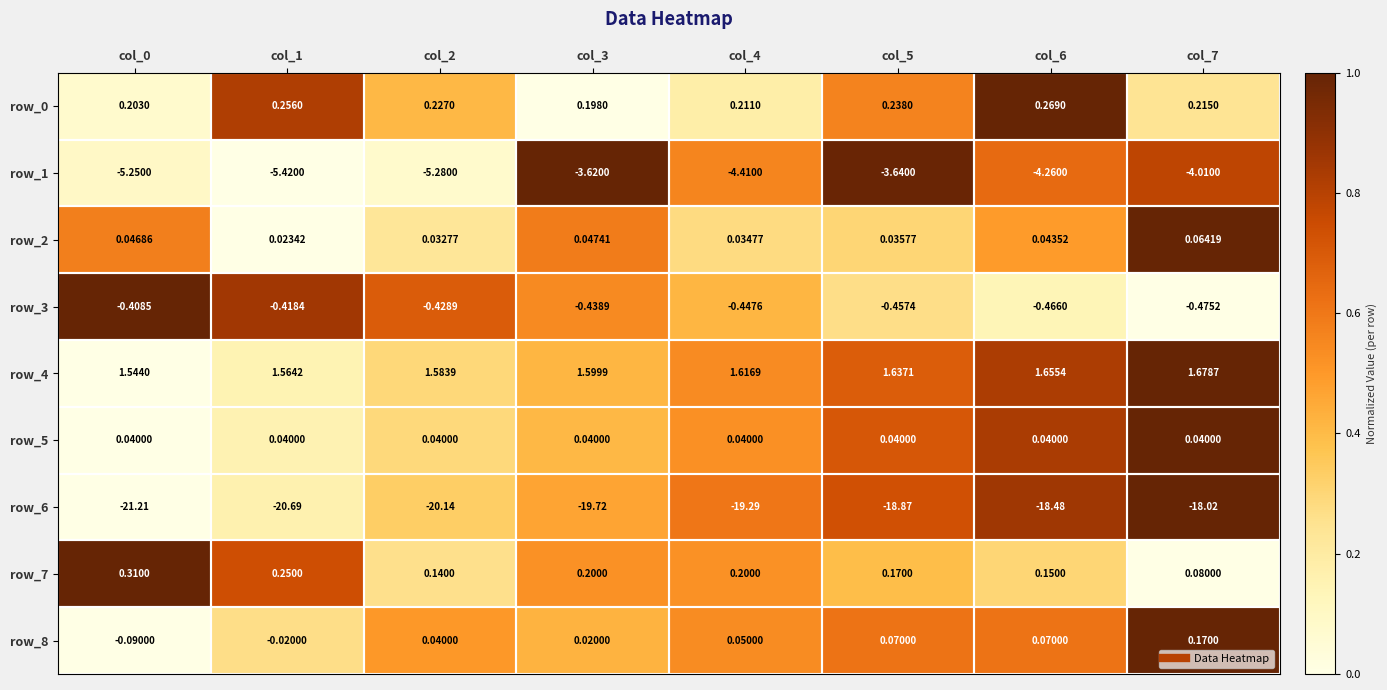

Is the value of row_1 at col_4 greater than the value of row_8 at col_4?

No